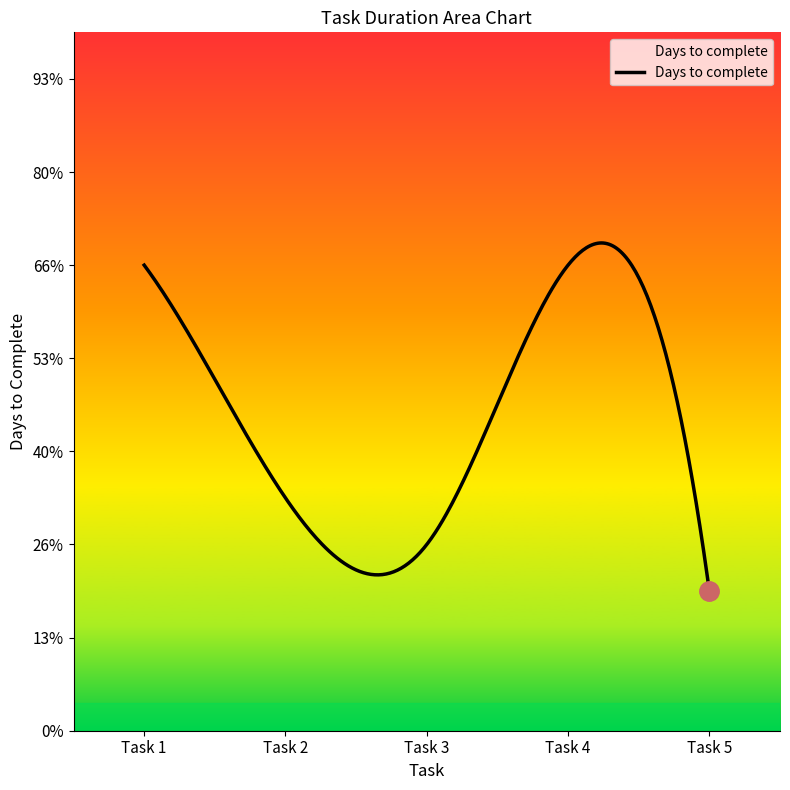

List the labels in order of value, largest first.

Task 1, Task 4, Task 2, Task 3, Task 5